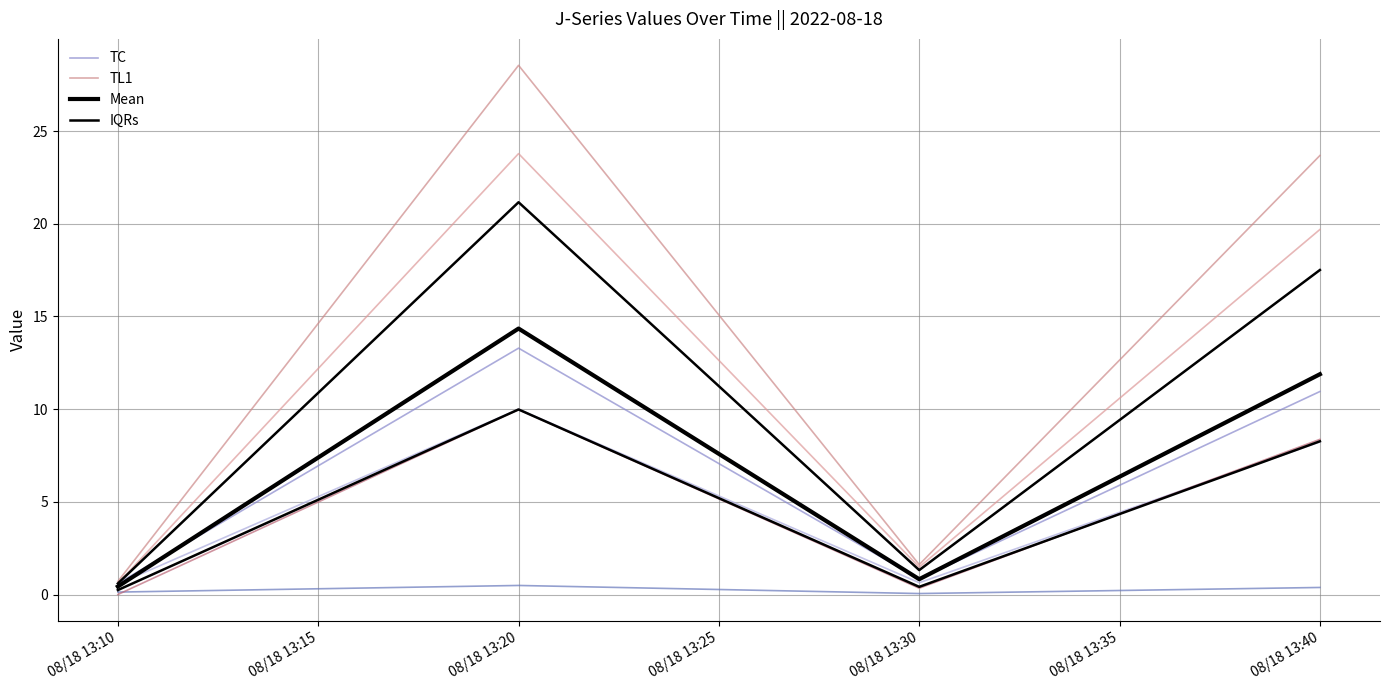

What is the value of the TL1 point at the 1st from the left?

0.7